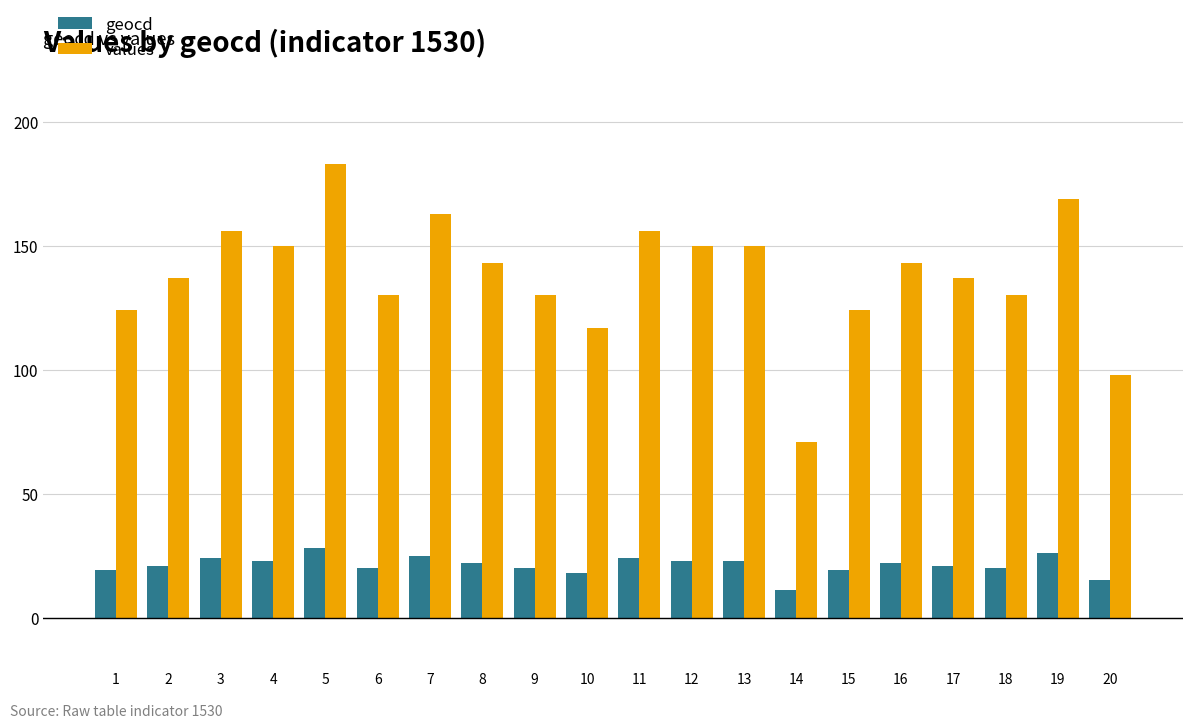

What is the sum of the values values at 8 and 3?

299